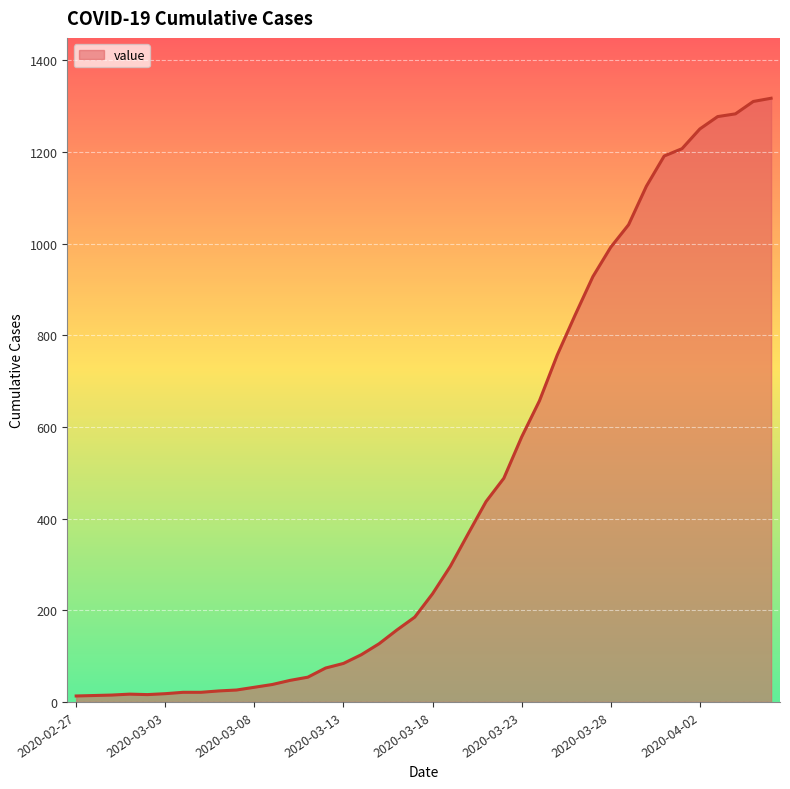

What is the smallest value displayed?

13